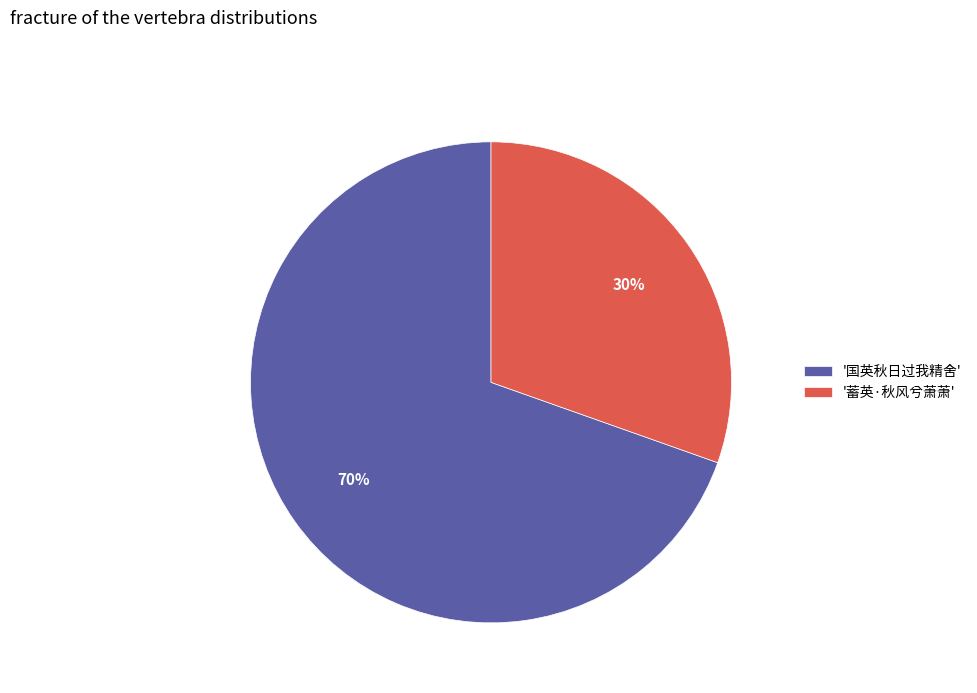

Do '蓄英·秋风兮萧萧' and '国英秋日过我精舍' together represent more than half of the pie?

Yes